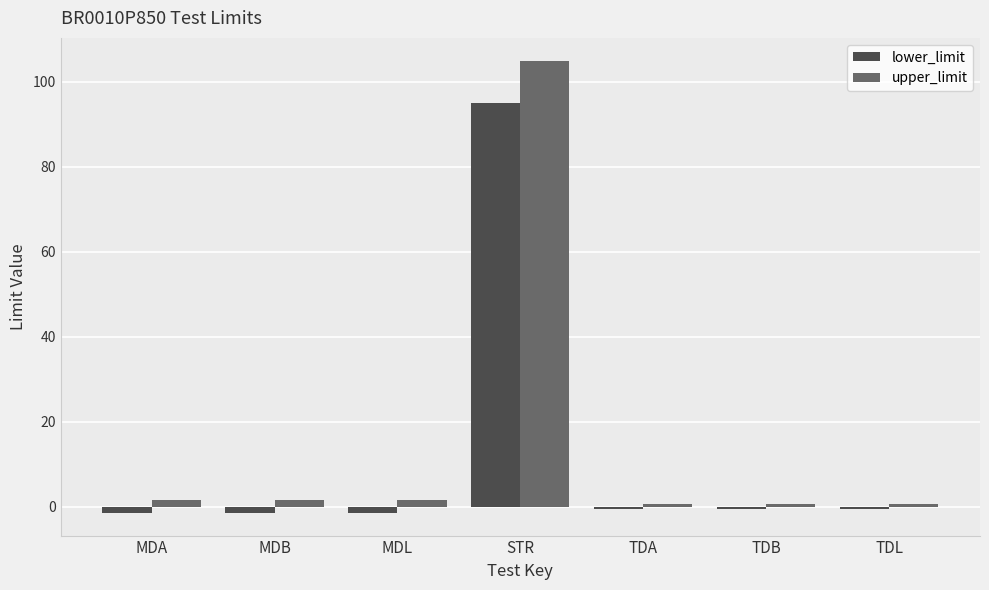

What is the label of the 5th bar from the right?

MDL